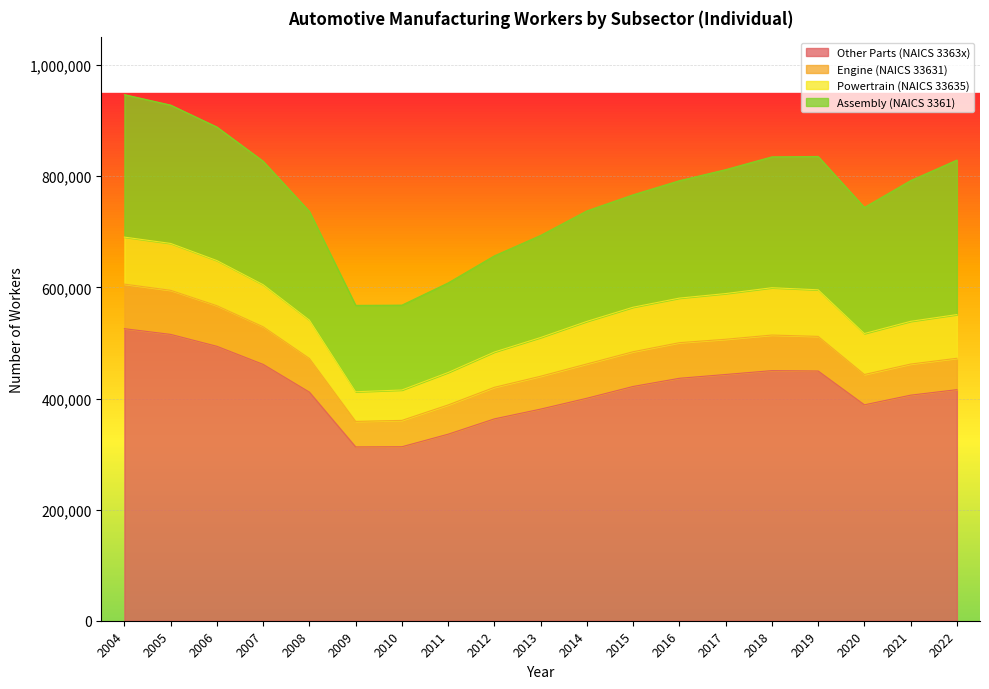

Which has a higher value, 2009 or 2018?

2018